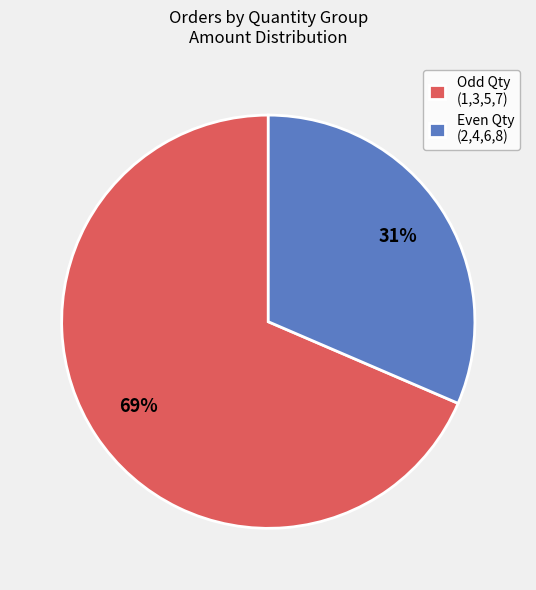

To the nearest percent, what is the average slice percentage?

50%